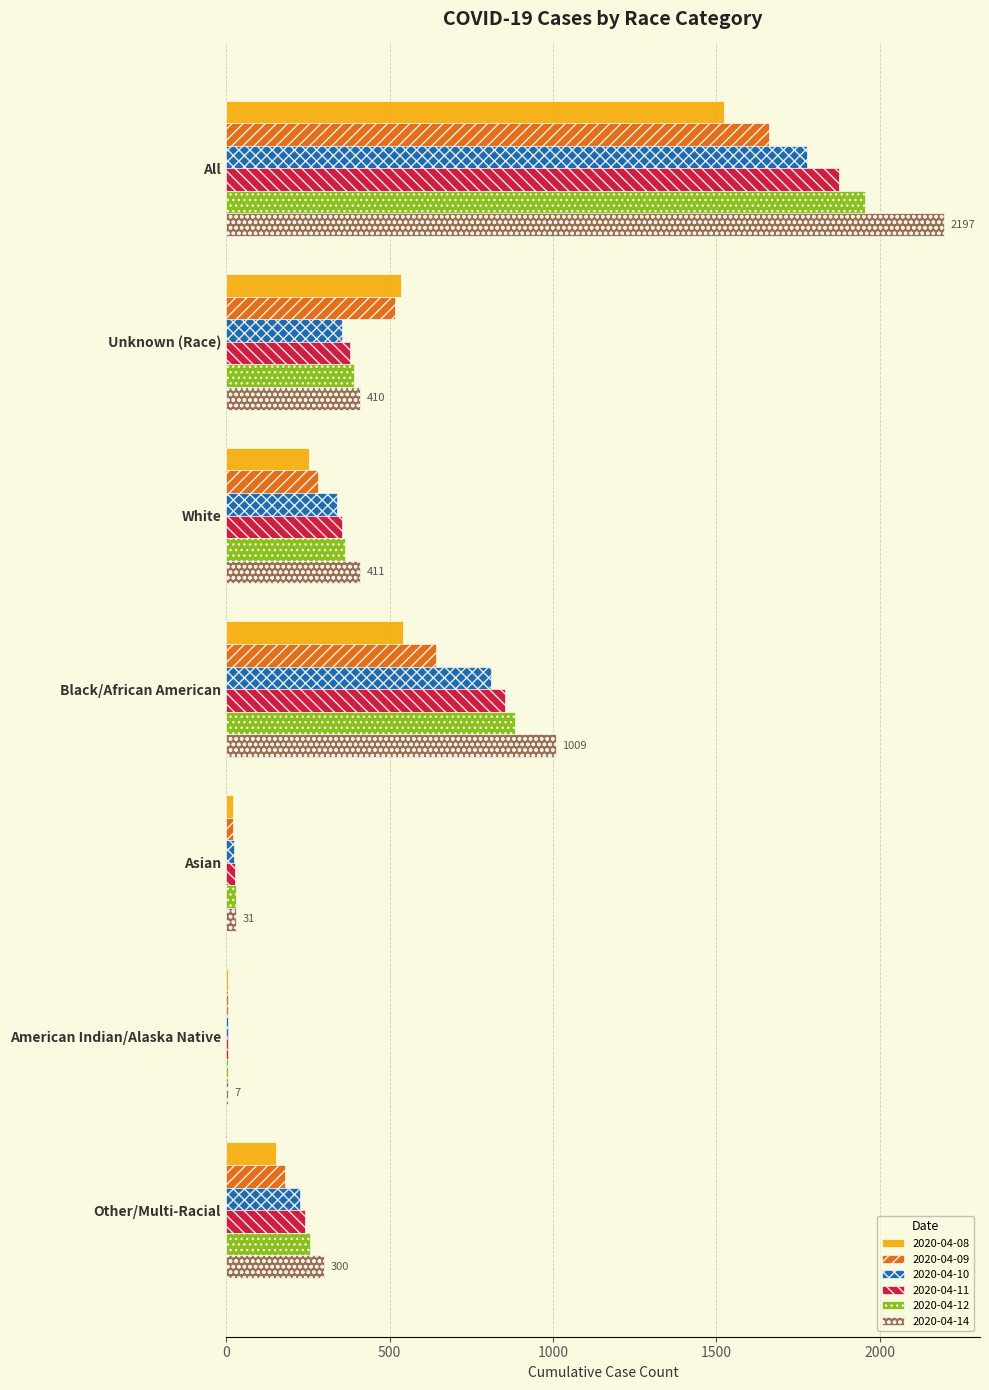

What is the total value across all series at Black/African American?

4741